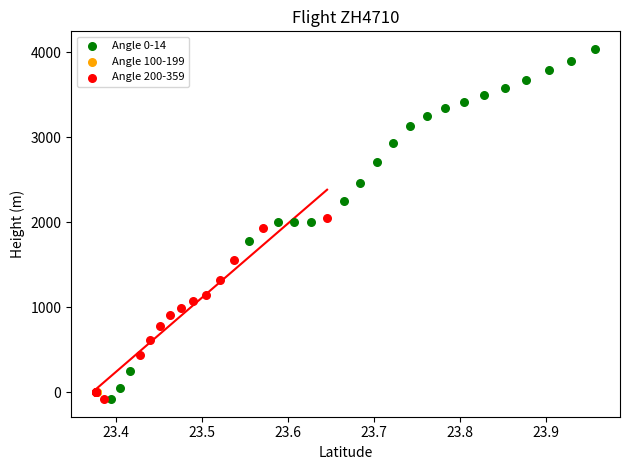

Which series reaches the maximum Y coordinate?

Angle 0-14